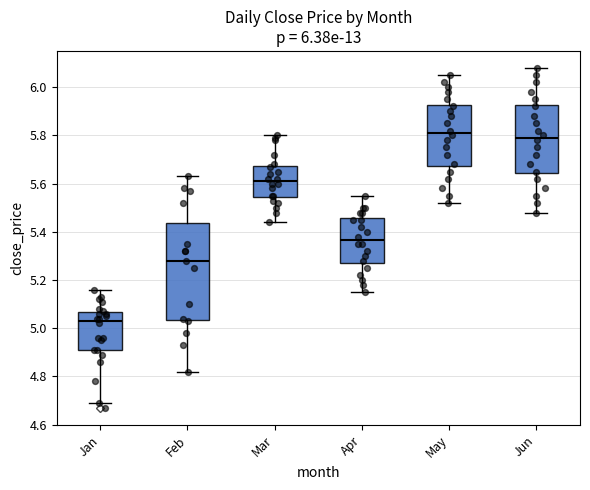

Where is the upper edge of the box for May on the y-axis? The values are not printed on the chart, so give them approximately, as read against the axis.

5.92